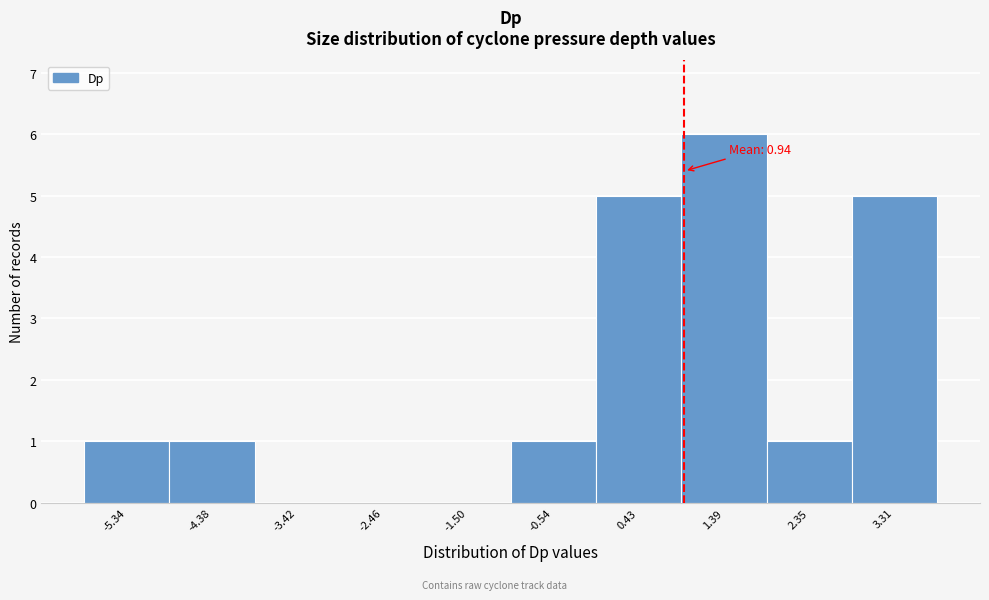

Over which range of the x-axis is the bar tallest?

0.9 to 1.9